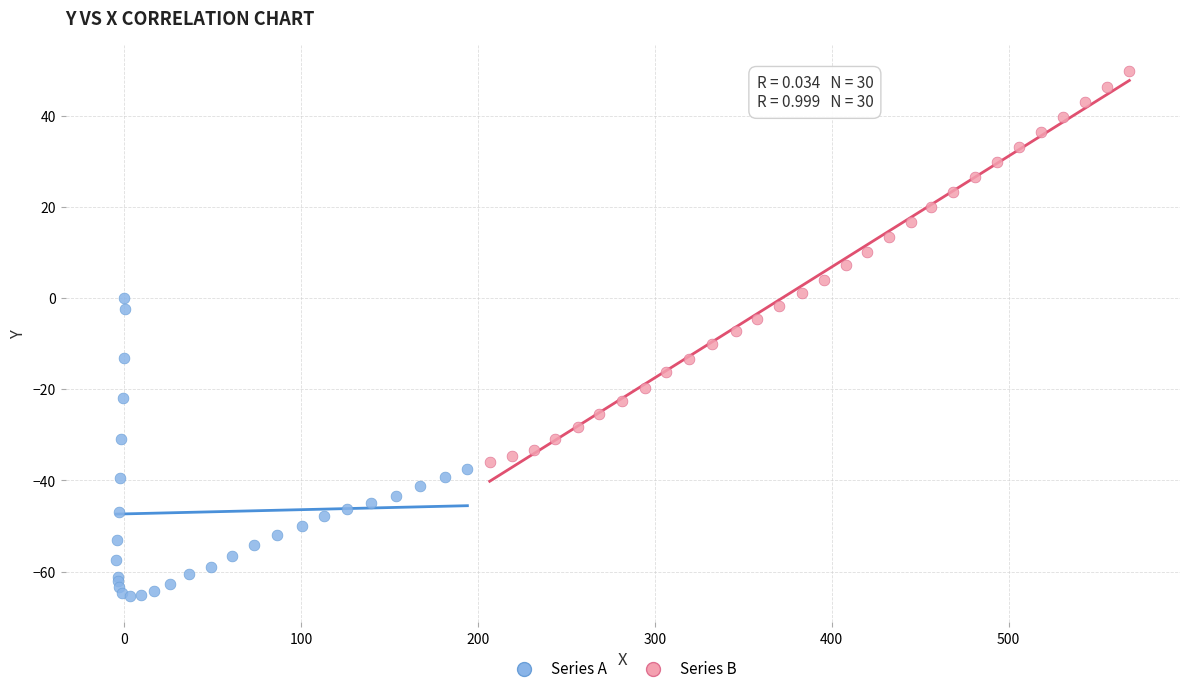

Which series contains the highest Y value?

Series B